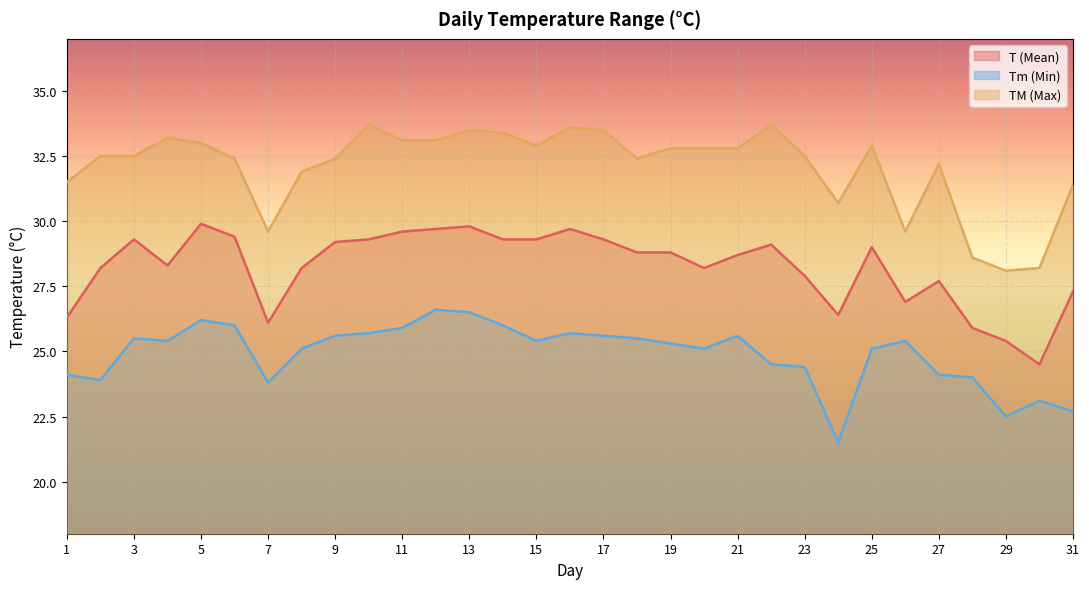

Which series has the largest total across all categories?

TM (Max)